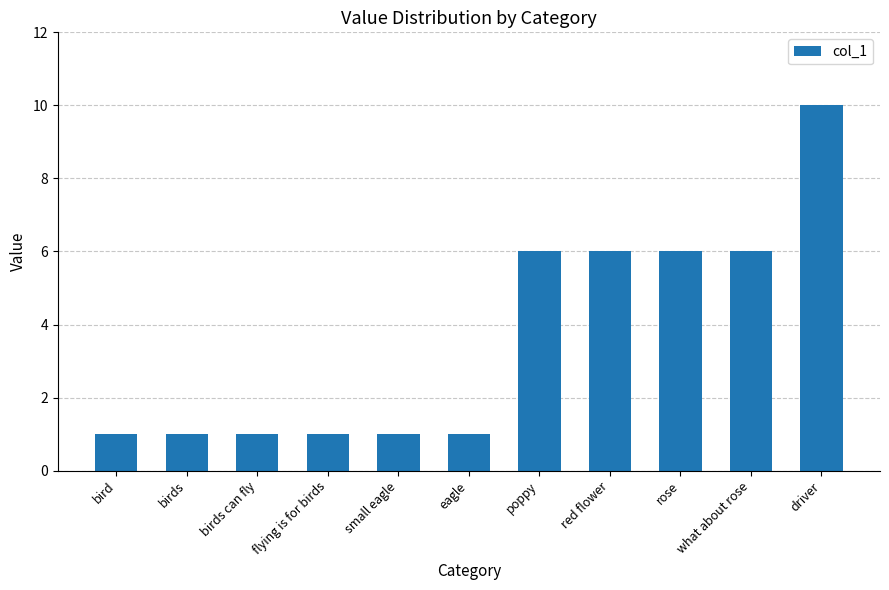

What is the average value?

4